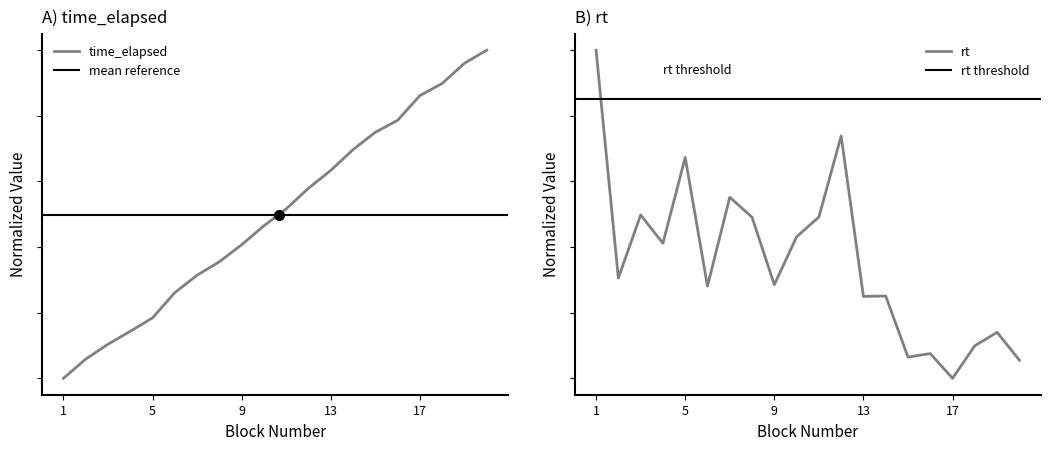

Which series has the largest total across all categories?

time_elapsed